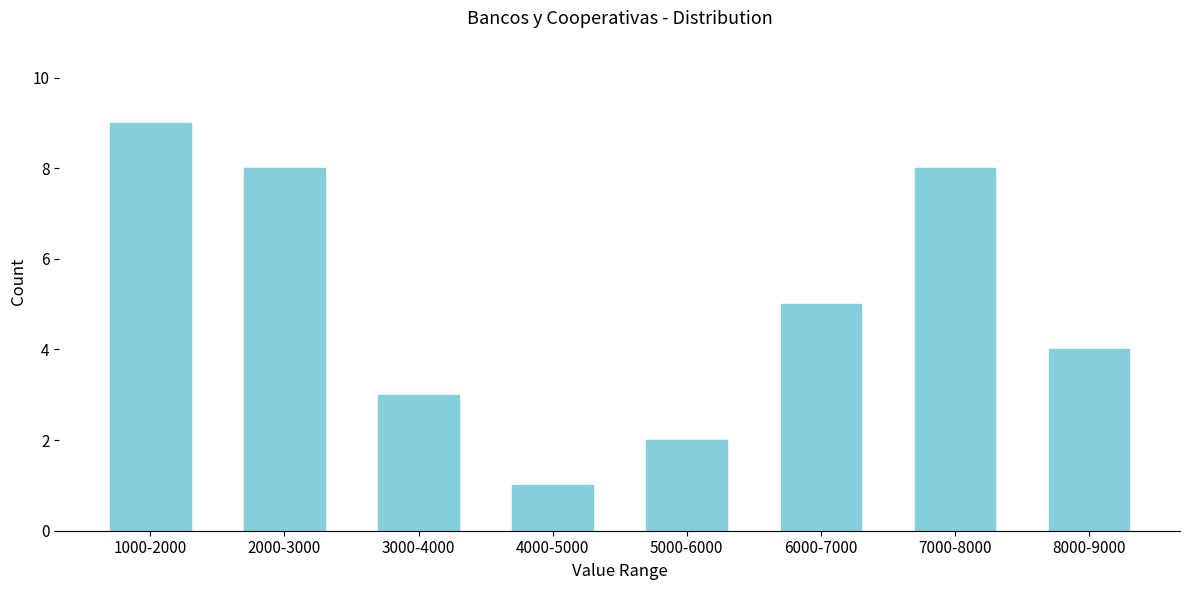

Reading left to right, transcribe all the data shown in this chart.

1000-2000=9	2000-3000=8	3000-4000=3	4000-5000=1	5000-6000=2	6000-7000=5	7000-8000=8	8000-9000=4